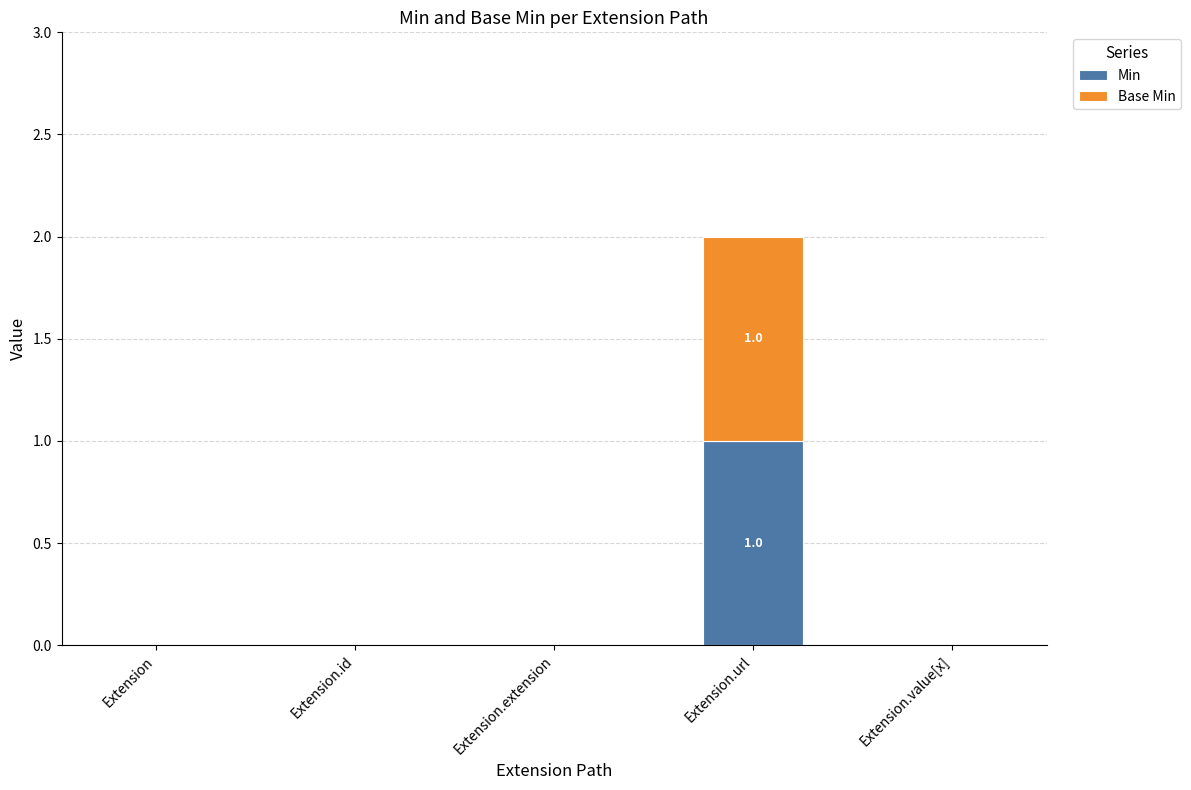

Which category has the highest value in the Min series?

Extension.url